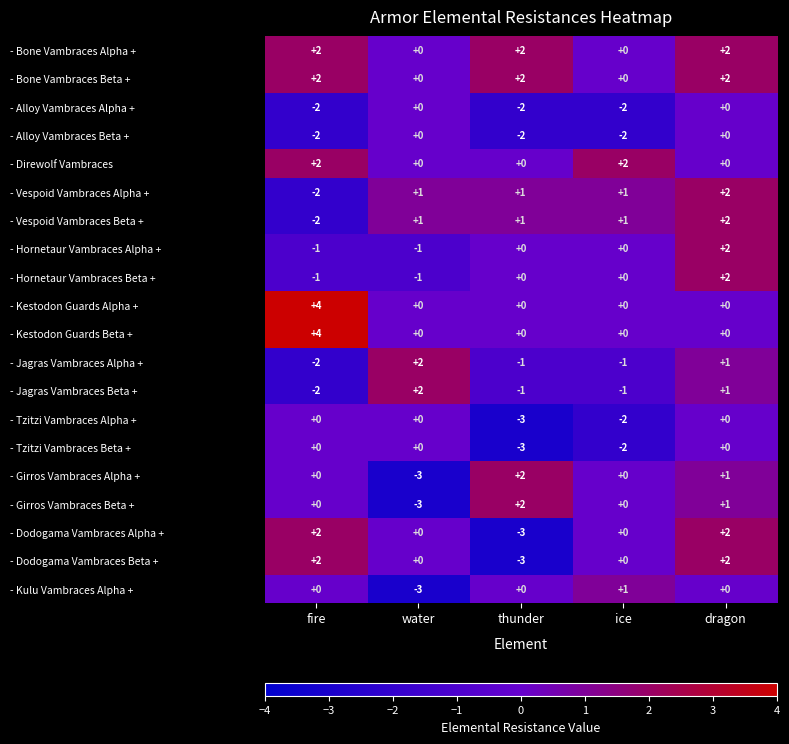

At which category does the chart reach its peak across all series?

fire